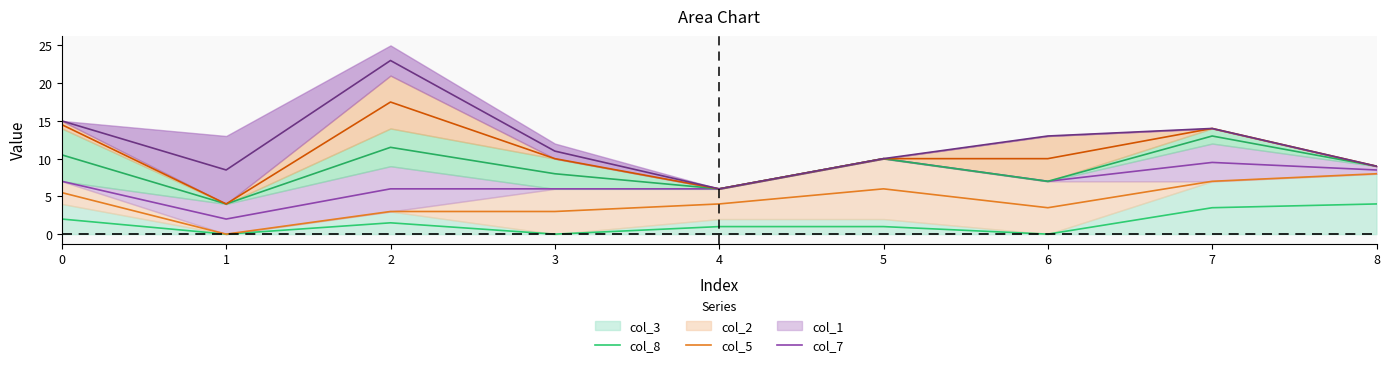

True or false: col_1 (center) and col_2 (center) cross at least once.

False